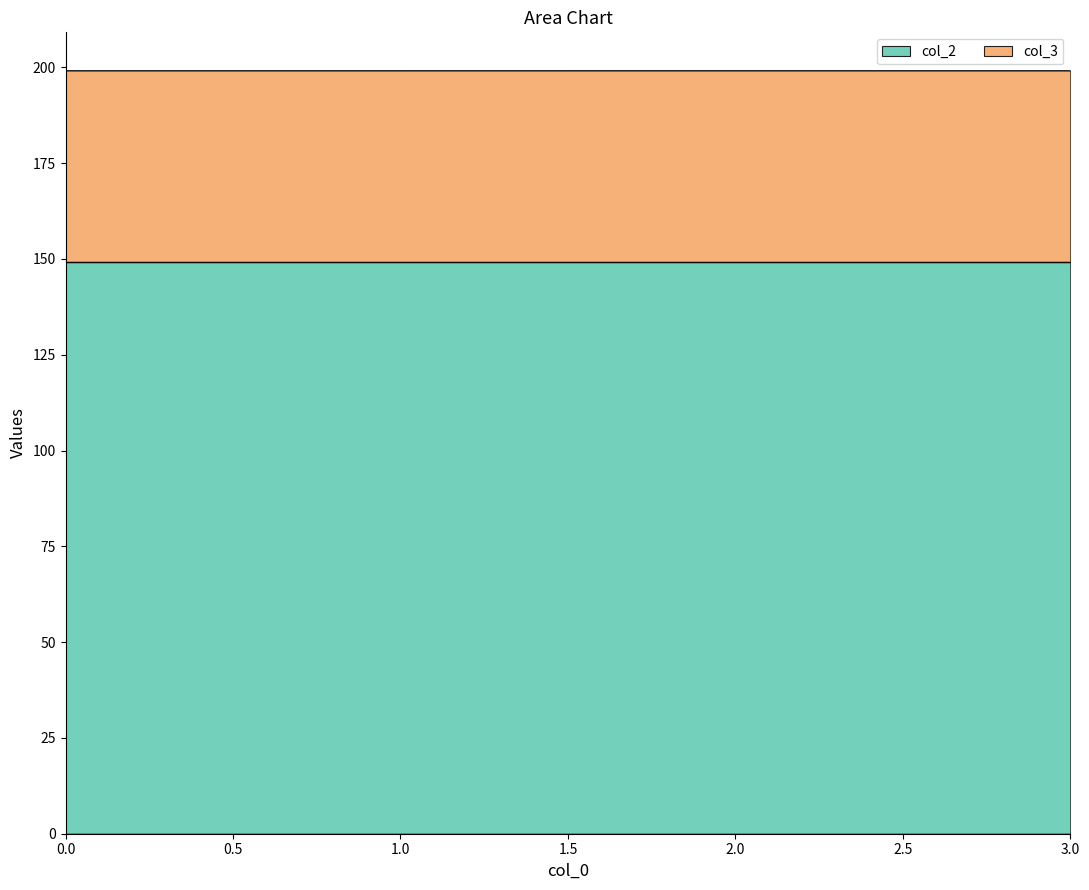

Which category has the highest value across all series?

2